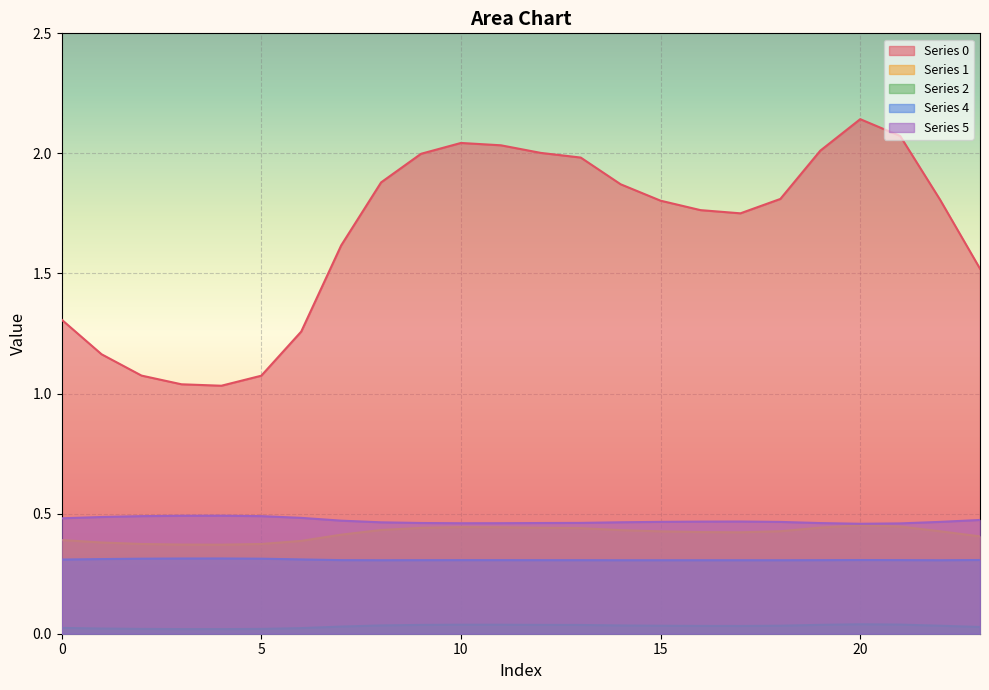

How many lines are shown in the chart?

5